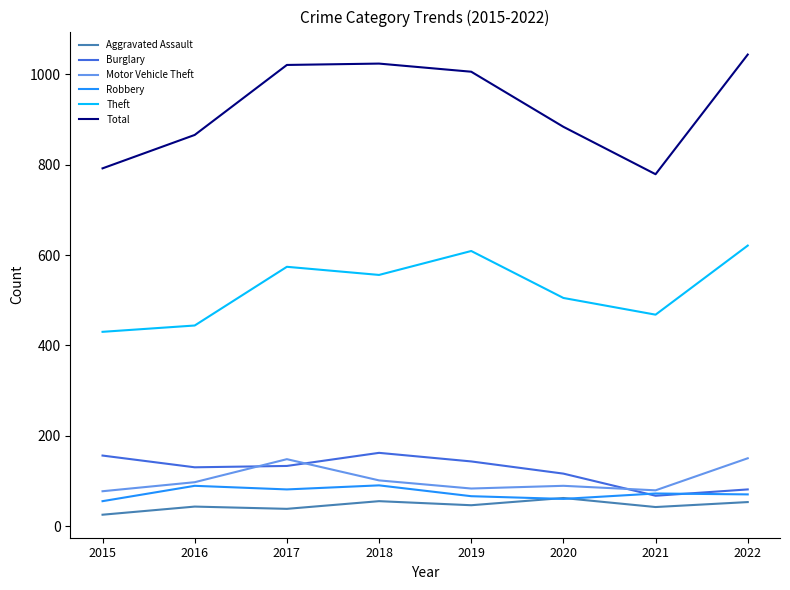

True or false: Total and Aggravated Assault cross at least once.

False